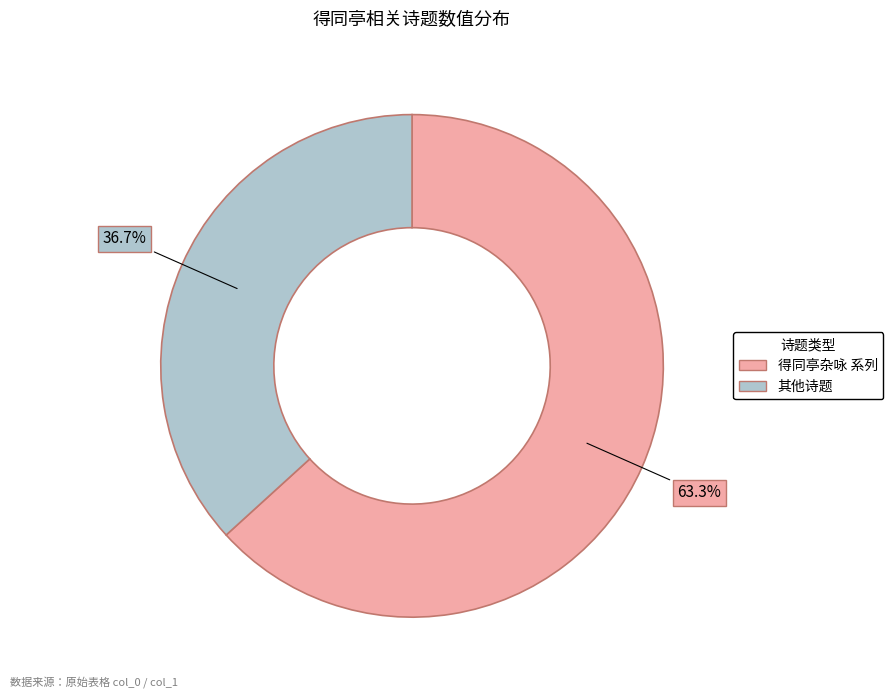

How many segments does this pie chart have?

2